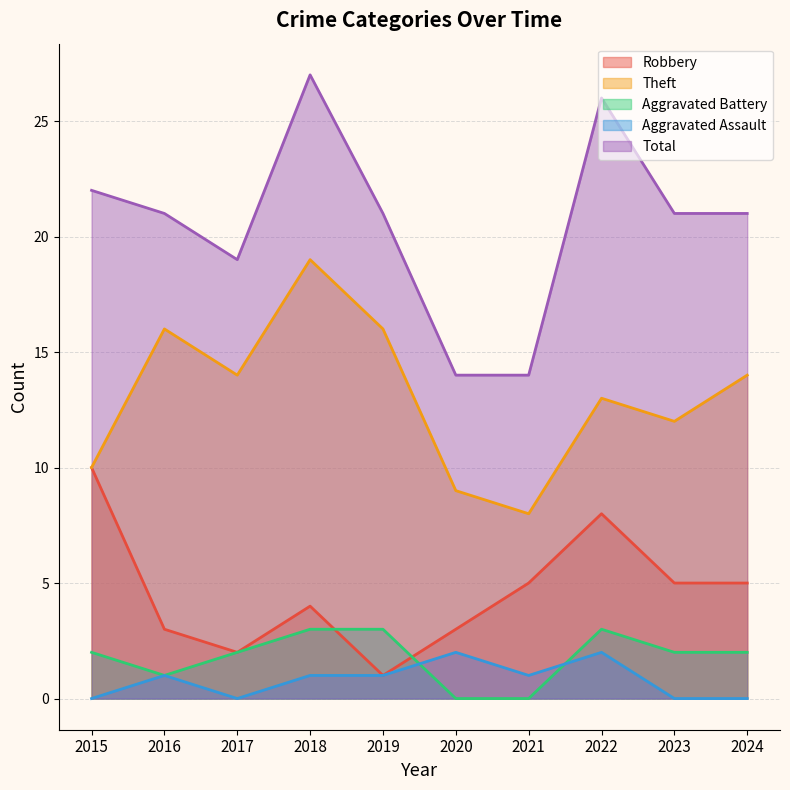

Read the Robbery value at 2024.

5